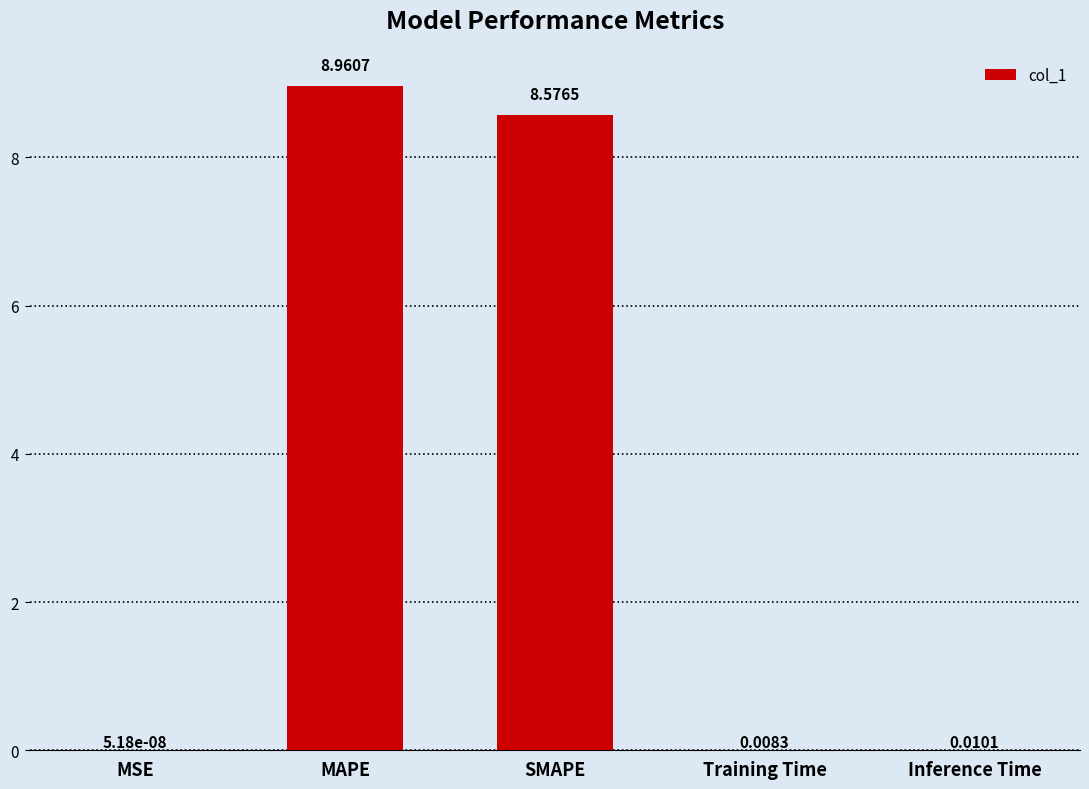

What is the sum of all values?

17.6